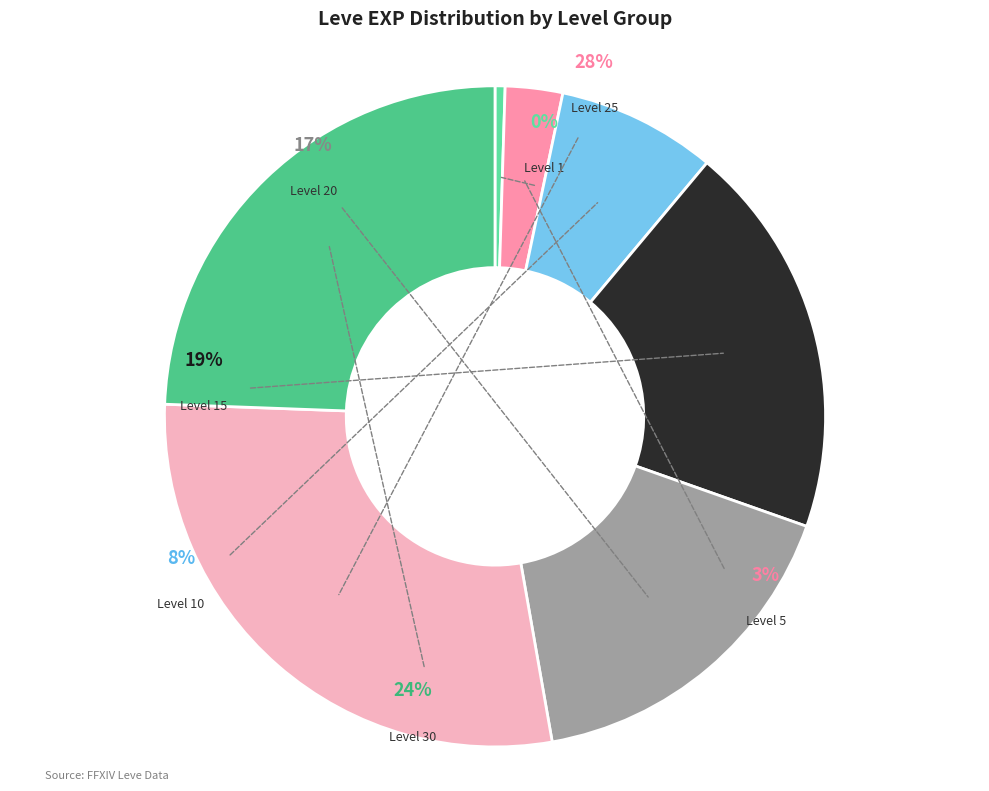

To the nearest percent, what is the difference between the Level 5 and Level 20 slice percentages?

14%